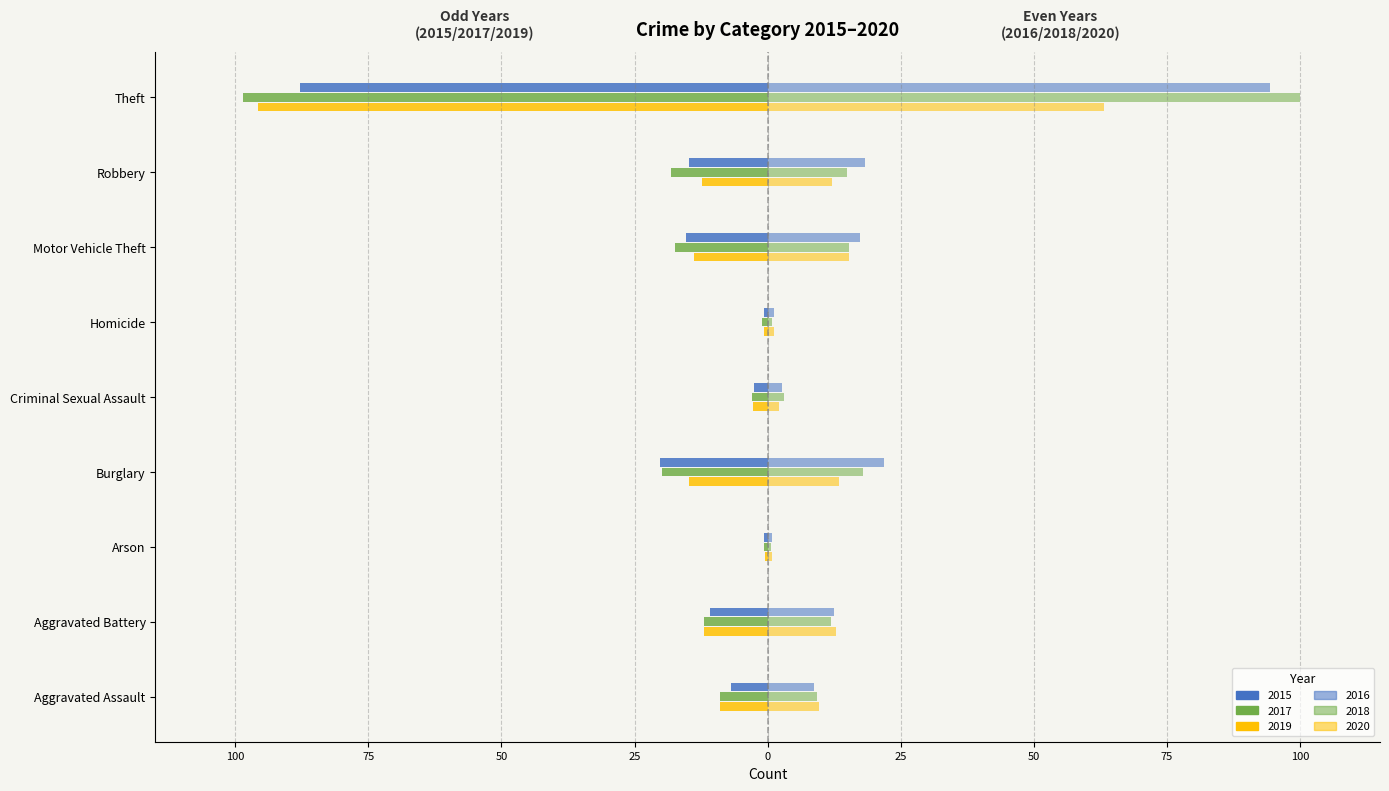

How many groups of bars are there?

9